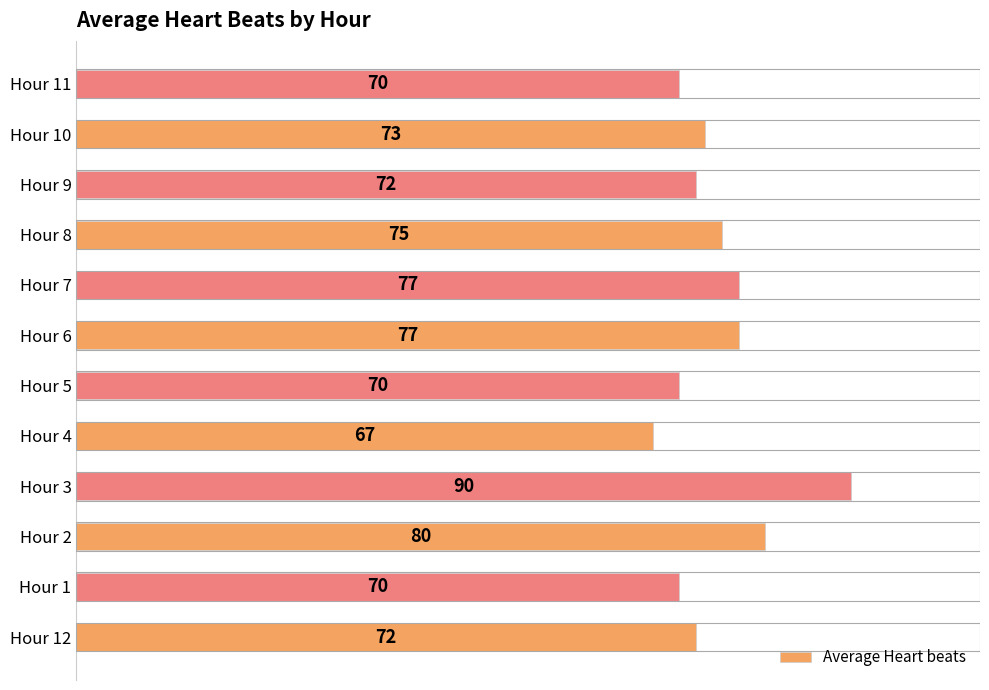

At which category does the chart reach its minimum across all series?

Hour 4